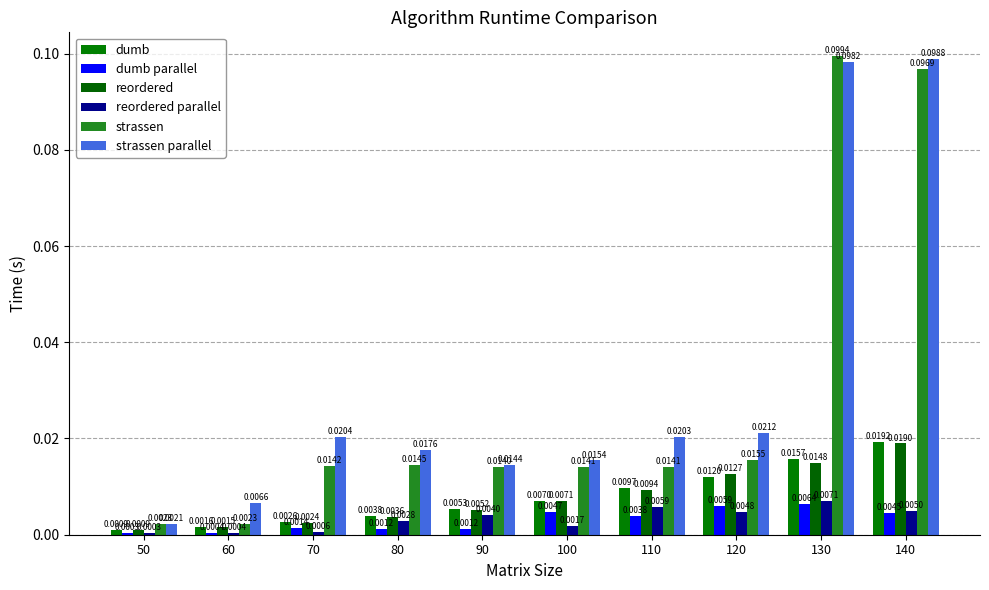

How many groups of bars are there?

10